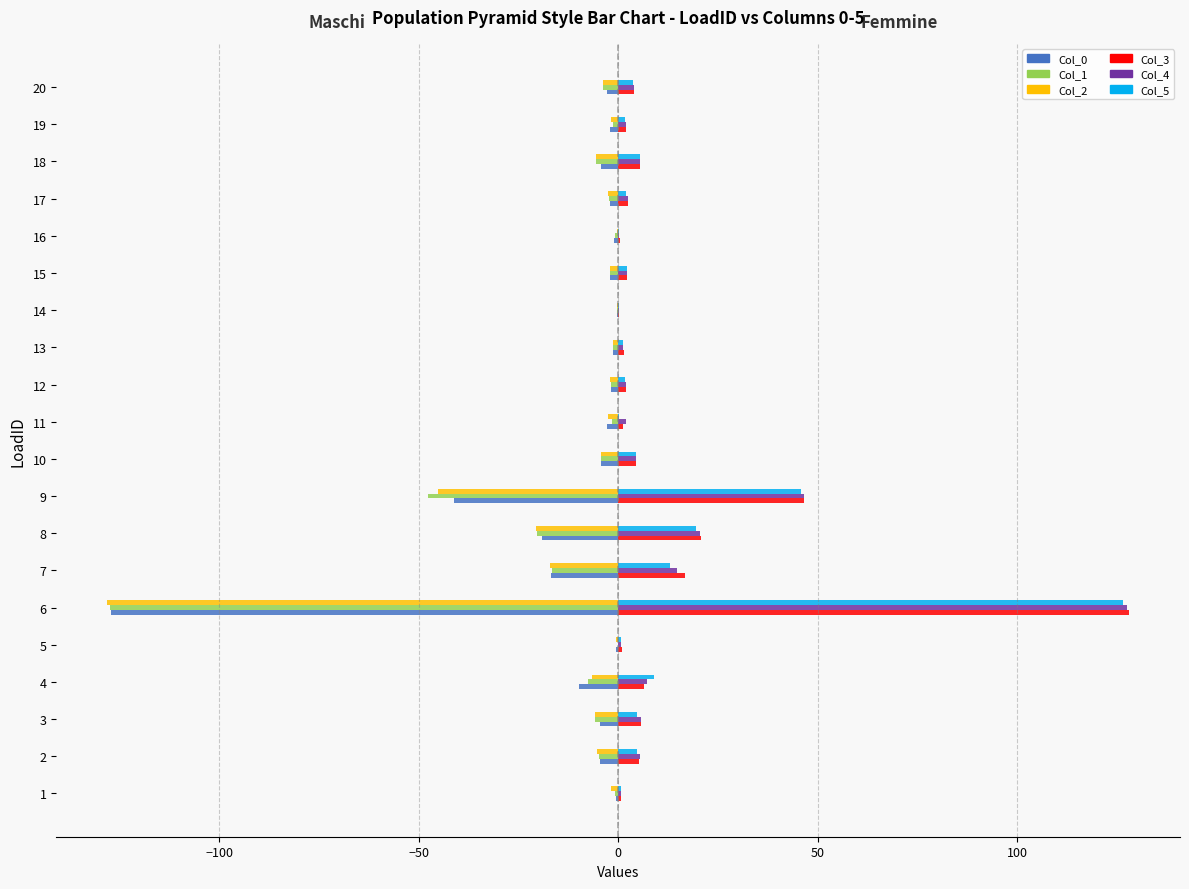

What is the sum of the Col_4 values at 15 and 12?

4.0